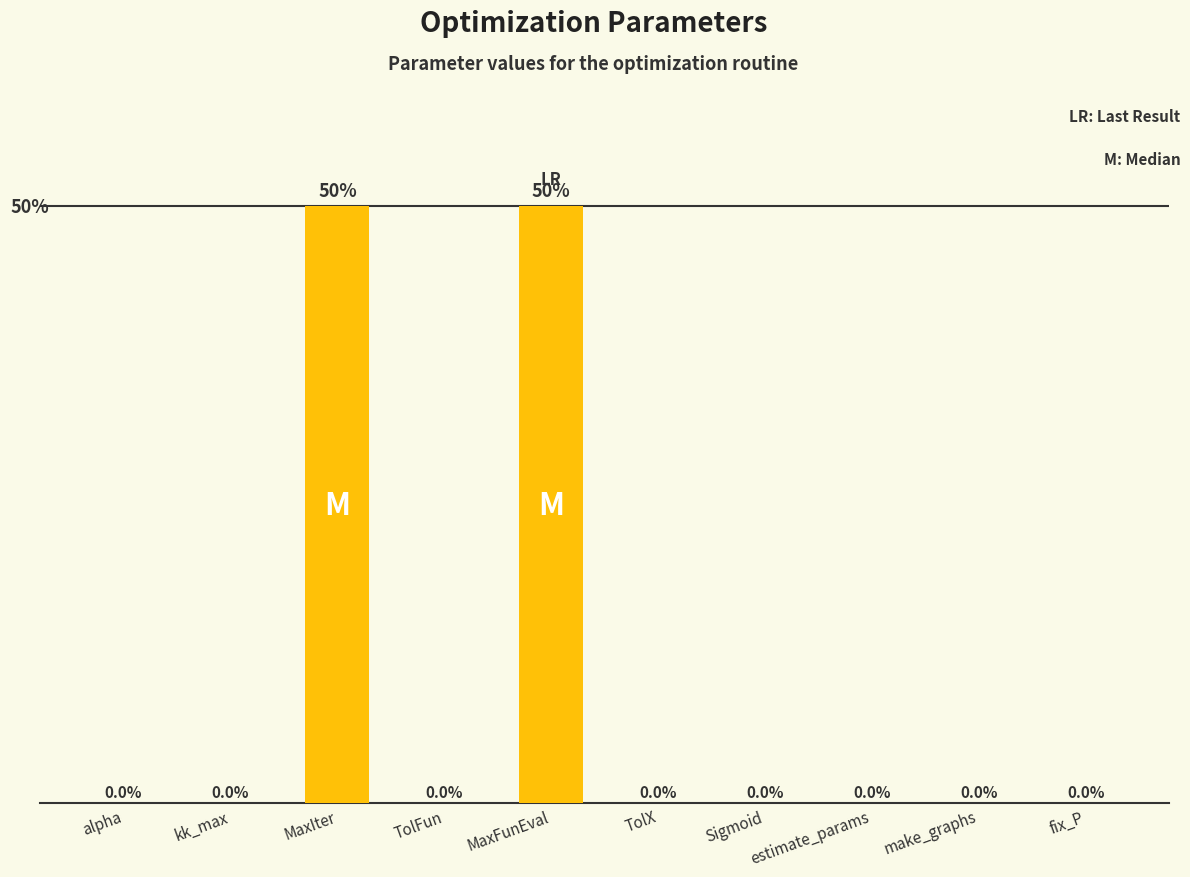

Between make_graphs and MaxIter, which is larger?

MaxIter